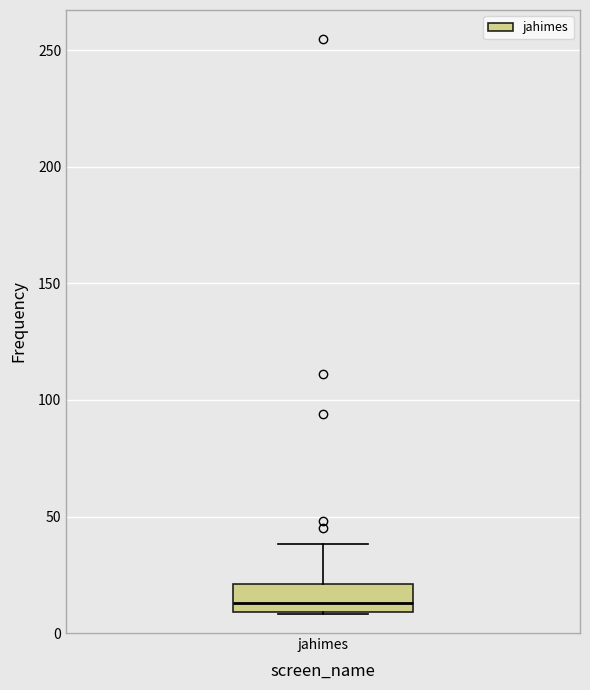

Where does the median line of the box for jahimes sit on the y-axis? The values are not printed on the chart, so give them approximately, as read against the axis.

15